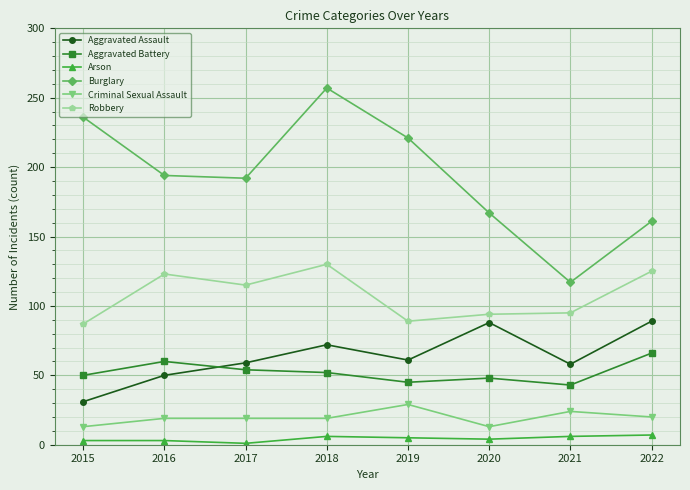

At which label does Aggravated Assault reach its minimum?

2015